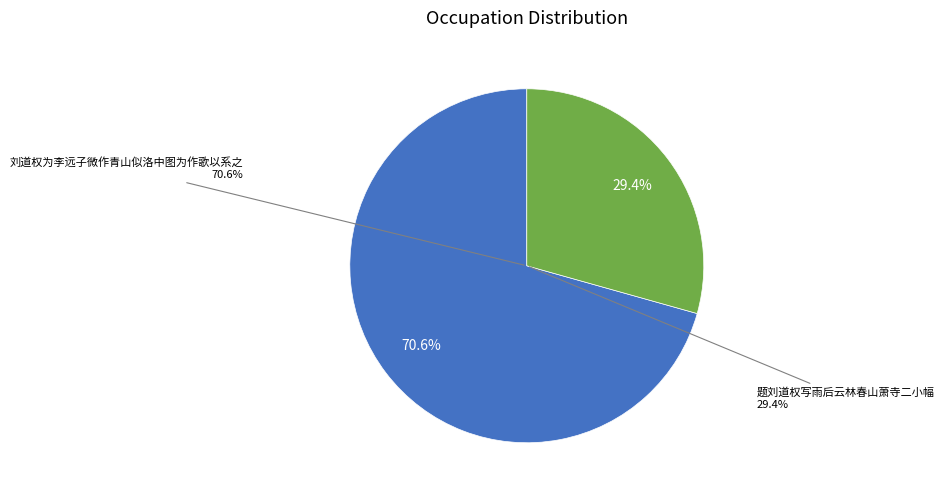

To the nearest percent, what is the difference between the 刘道权为李远子微作青山似洛中图为作歌以系之 and 题刘道权写雨后云林春山萧寺二小幅 slice percentages?

41%